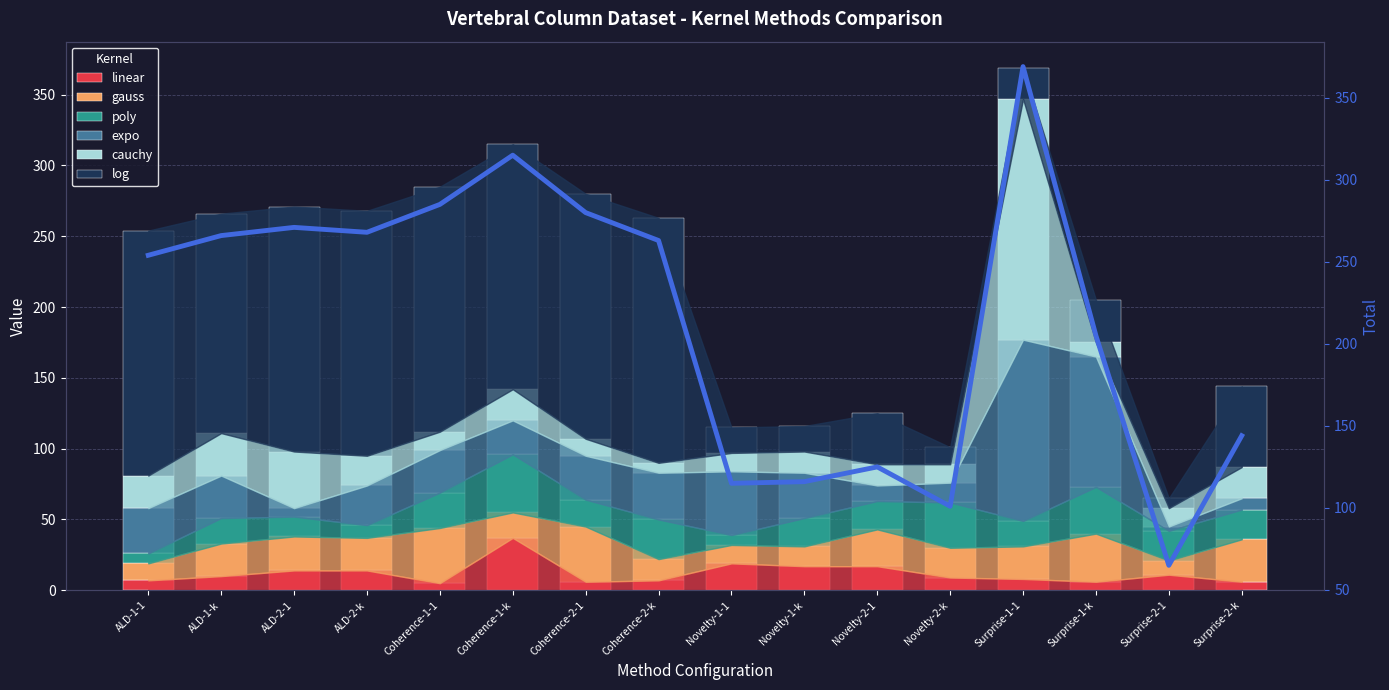

At which category is the sum across all series the highest?

Surprise-1-1